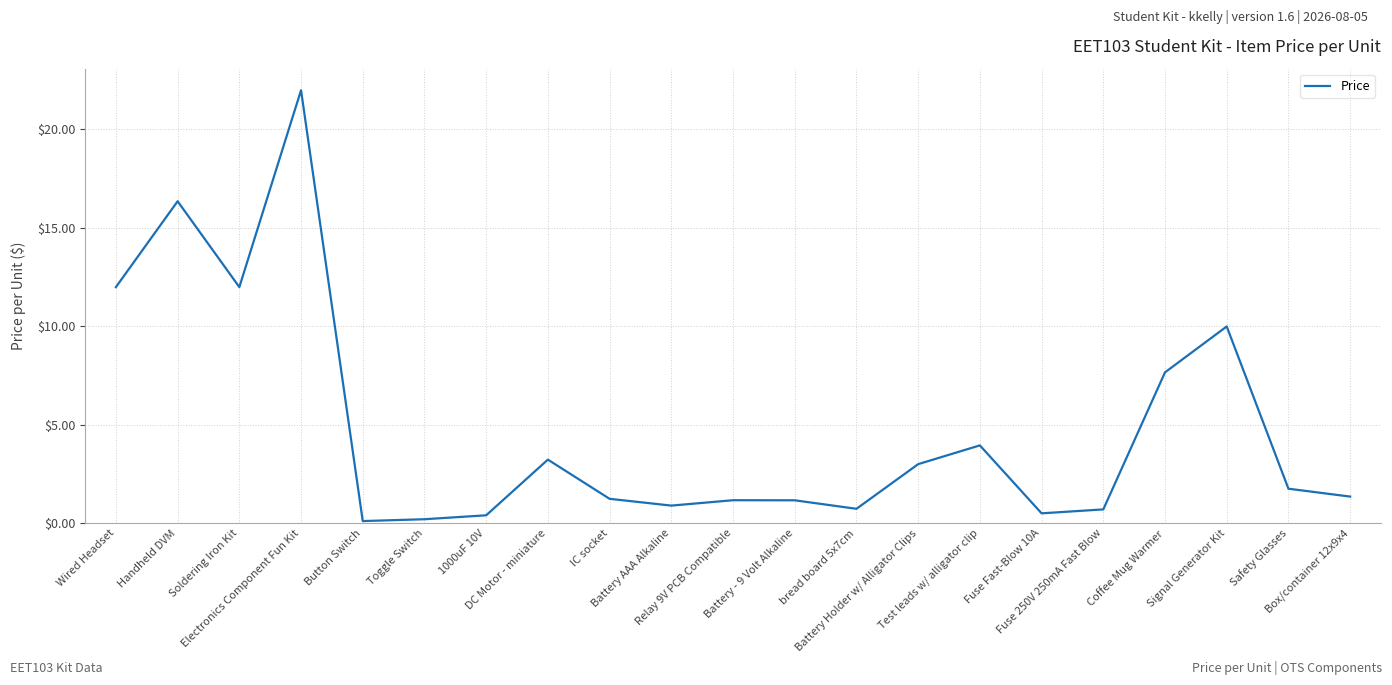

True or false: the data has more than 2 interior local peaks.

True